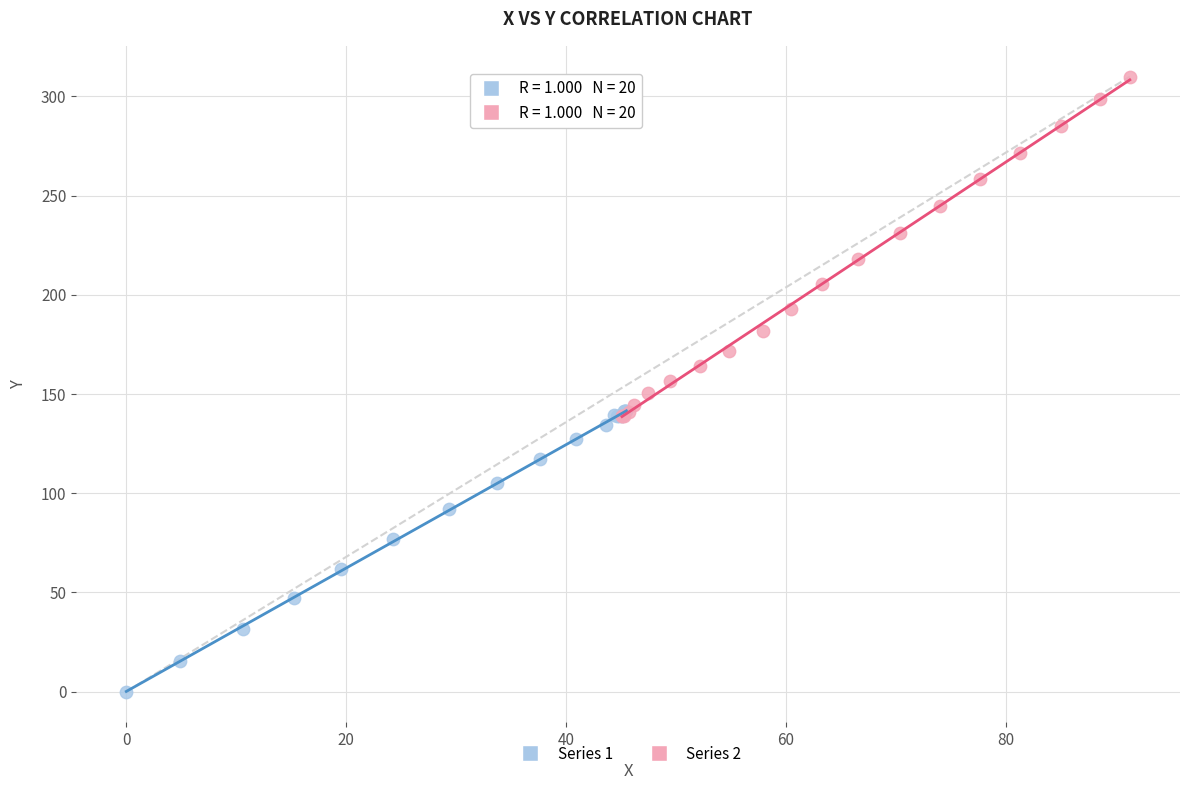

Which series has the widest spread of Y values?

Series 2